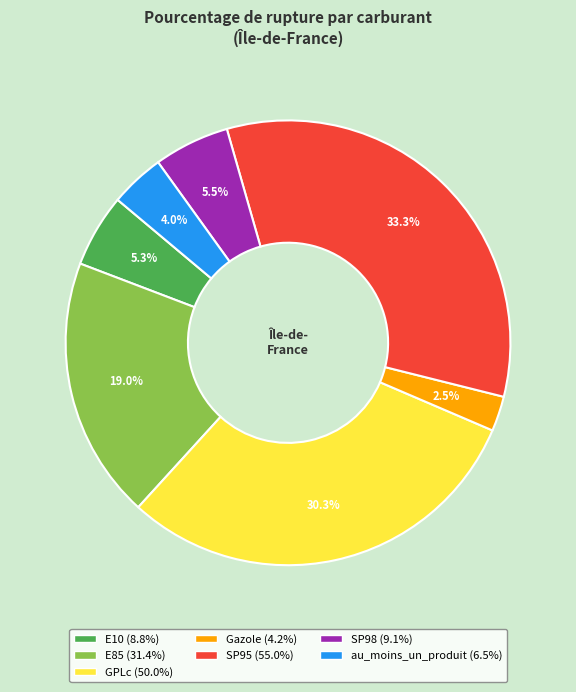

What portion of the pie excludes E85?

81.0%